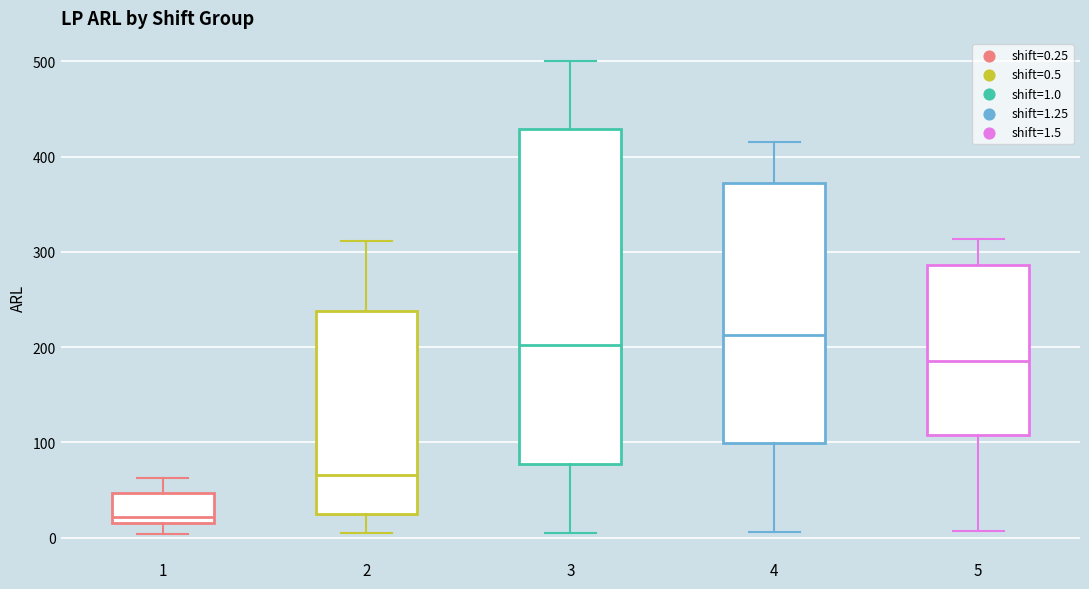

Reading left to right, transcribe this box plot: for each box, give where its median line is, the range the box spans, and where its two whiskers end, as read against the y-axis. The values are not printed on the chart, so give them approximately, as read against the axis.

1: median 20 (just above the box's lower edge), box 20 to 50, whiskers 0 to 60
2: median 70, box 20 to 240, whiskers 0 to 310
3: median 200, box 80 to 430, whiskers 10 to 500
4: median 210, box 100 to 370, whiskers 10 to 420
5: median 190, box 110 to 290, whiskers 10 to 310